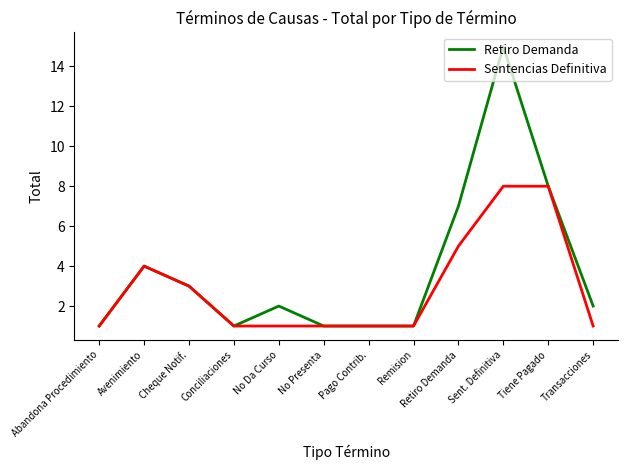

Which series has the largest total across all categories?

Retiro Demanda